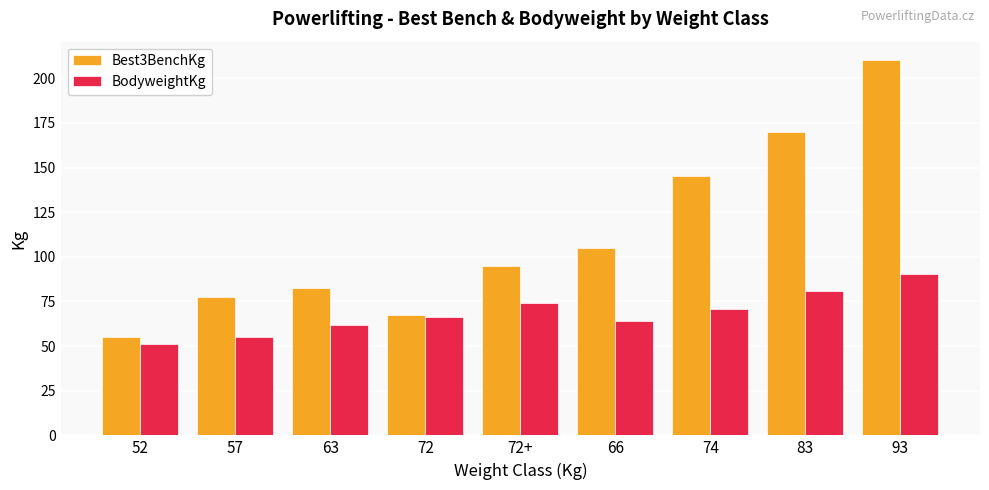

What is the sum of the BodyweightKg values at 66 and 74?

135.2